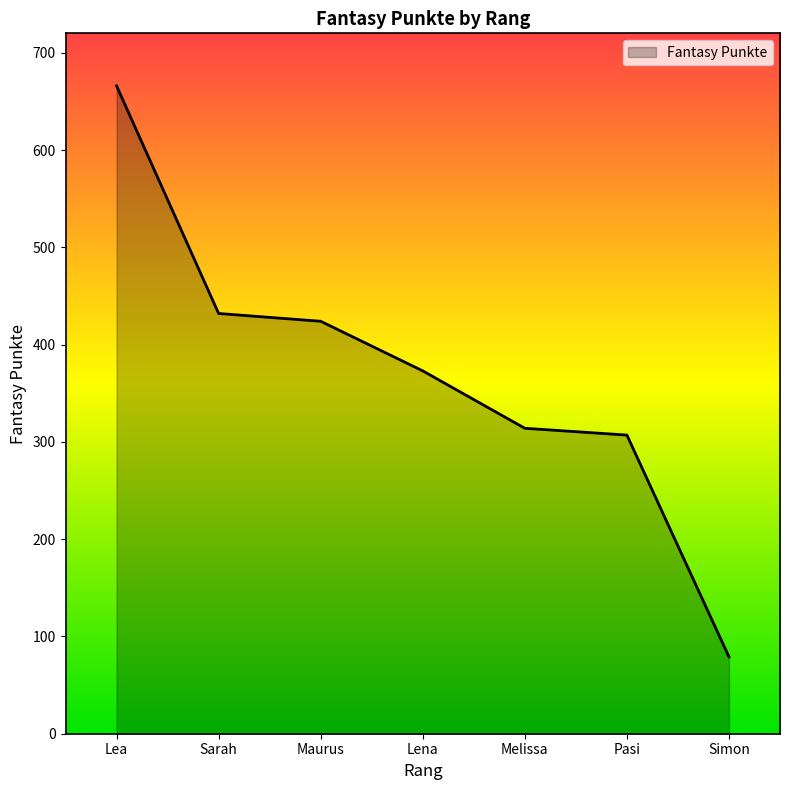

How many values are below 373?

3